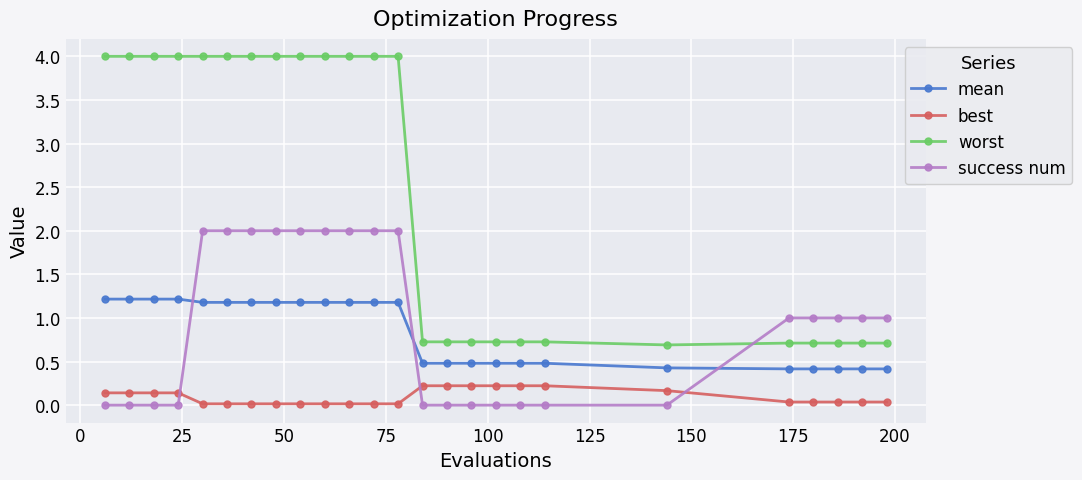

What is the sum of all worst values?

60.6